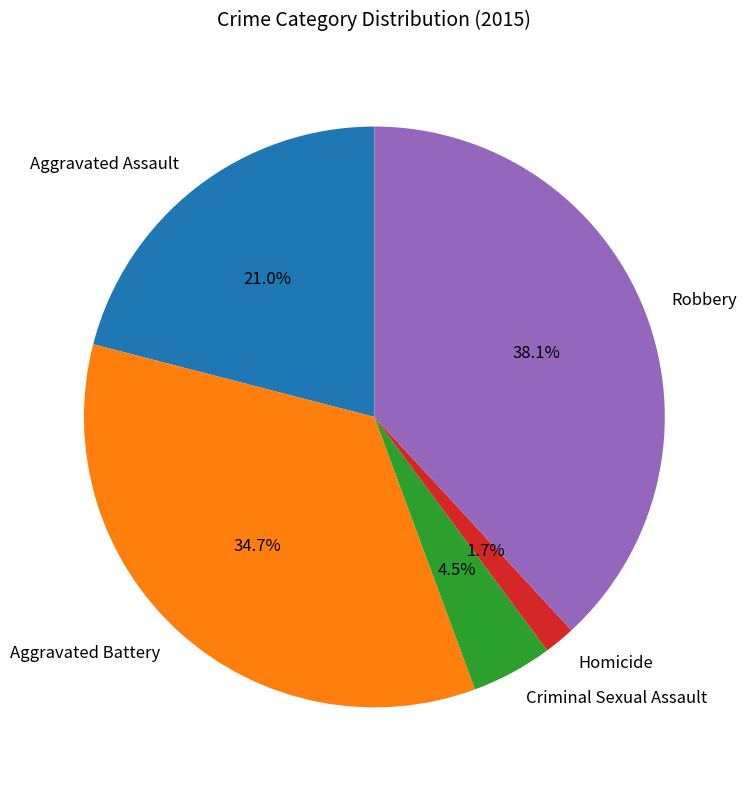

Count the number of slices in the pie.

5